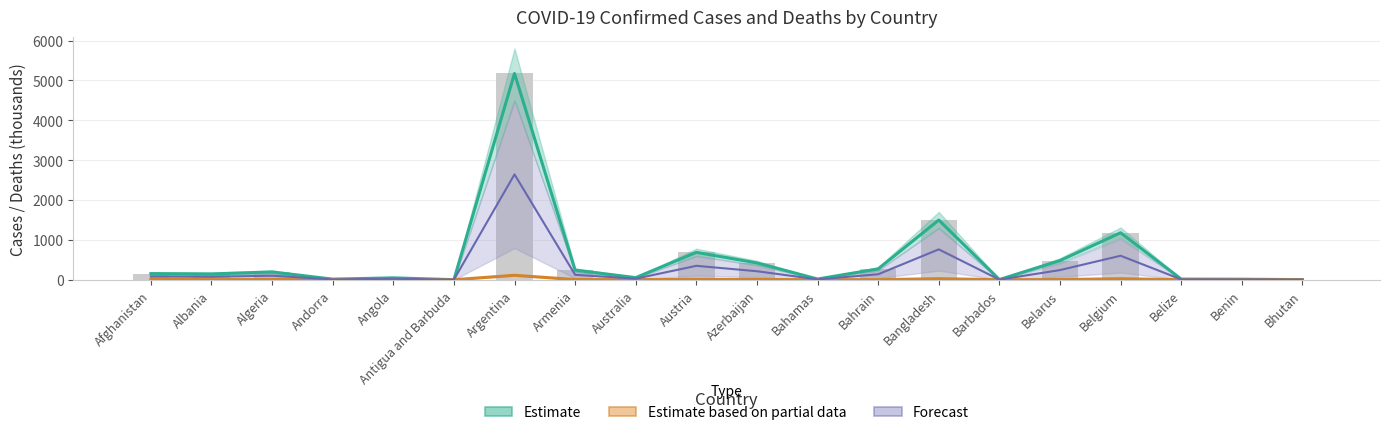

Between Angola and Benin, which is larger?

Angola